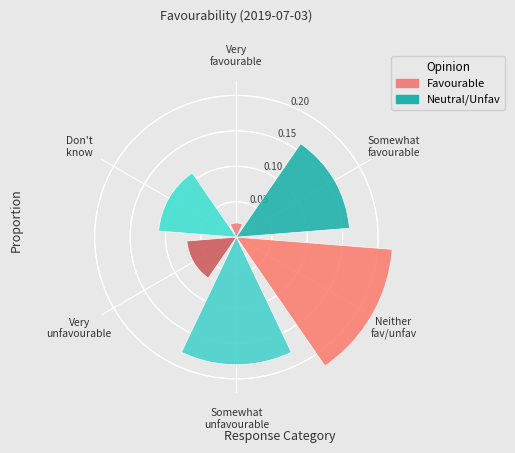

Which slice is the largest?

Neither favourable nor unfavourable